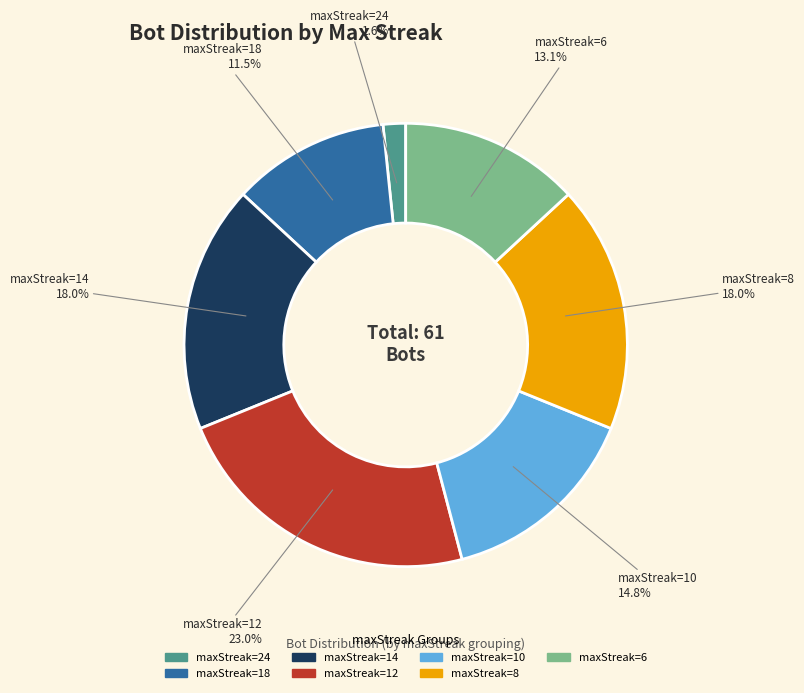

Is there a majority slice in this chart?

No